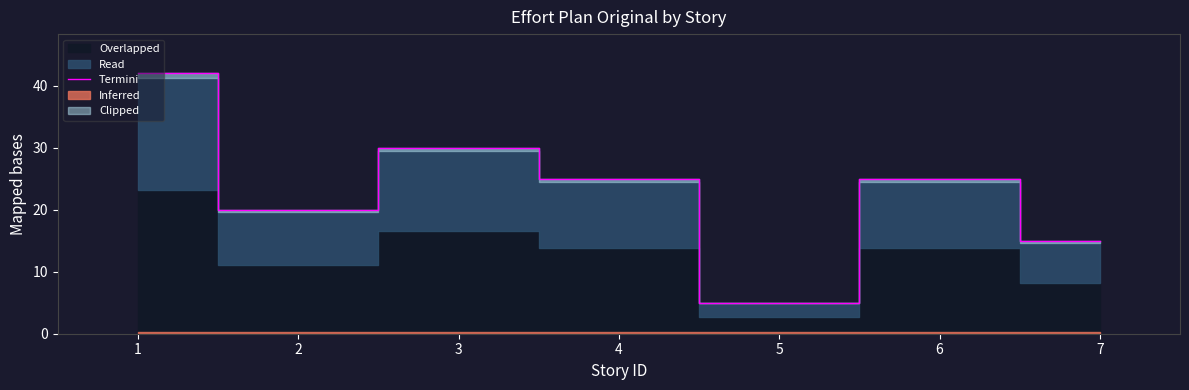

How many lines are shown in the chart?

1